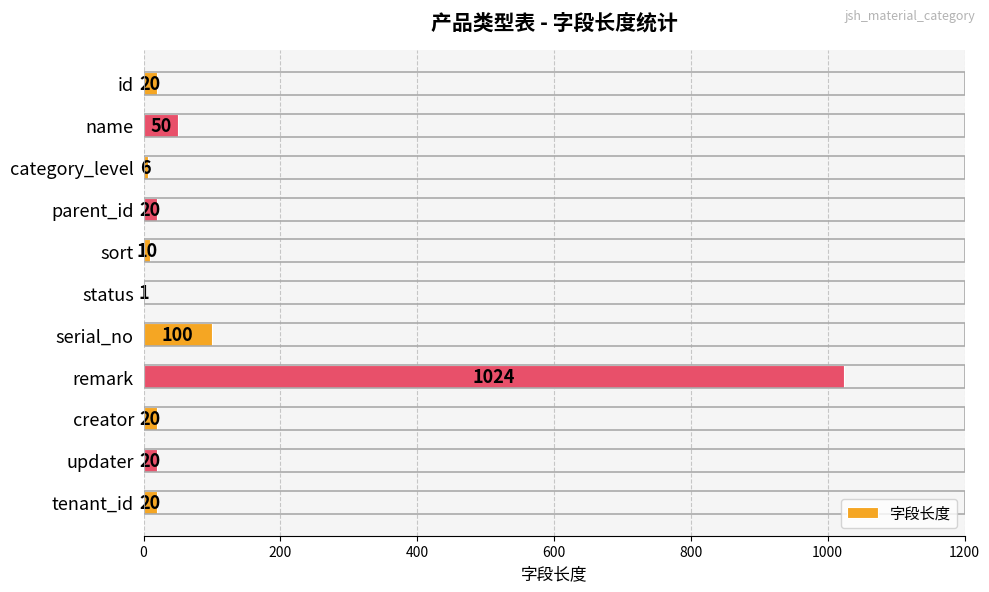

How many data points does each series have?

11